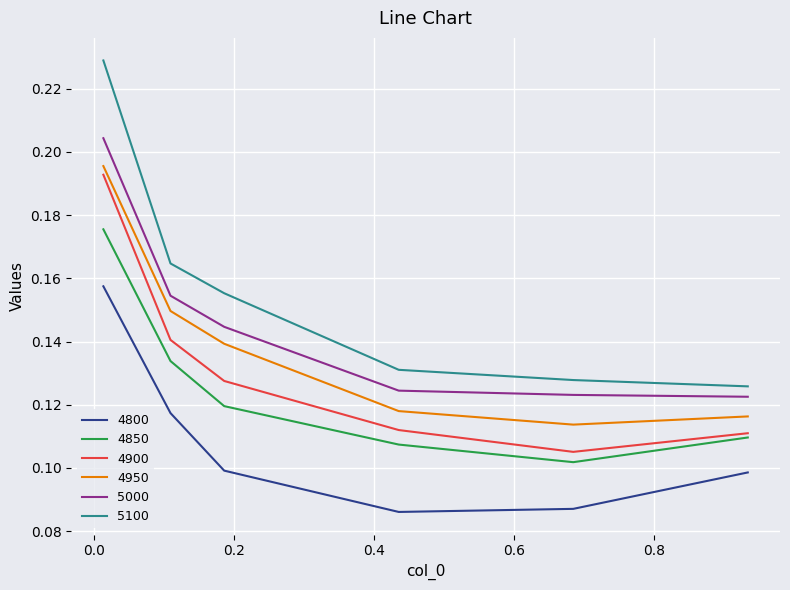

Which series has the widest spread of values?

5100